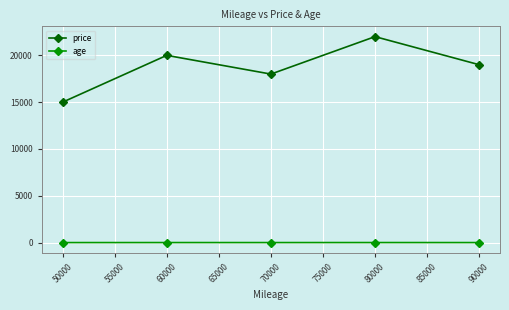

What is the value of the age point at the 2nd from the left?

5